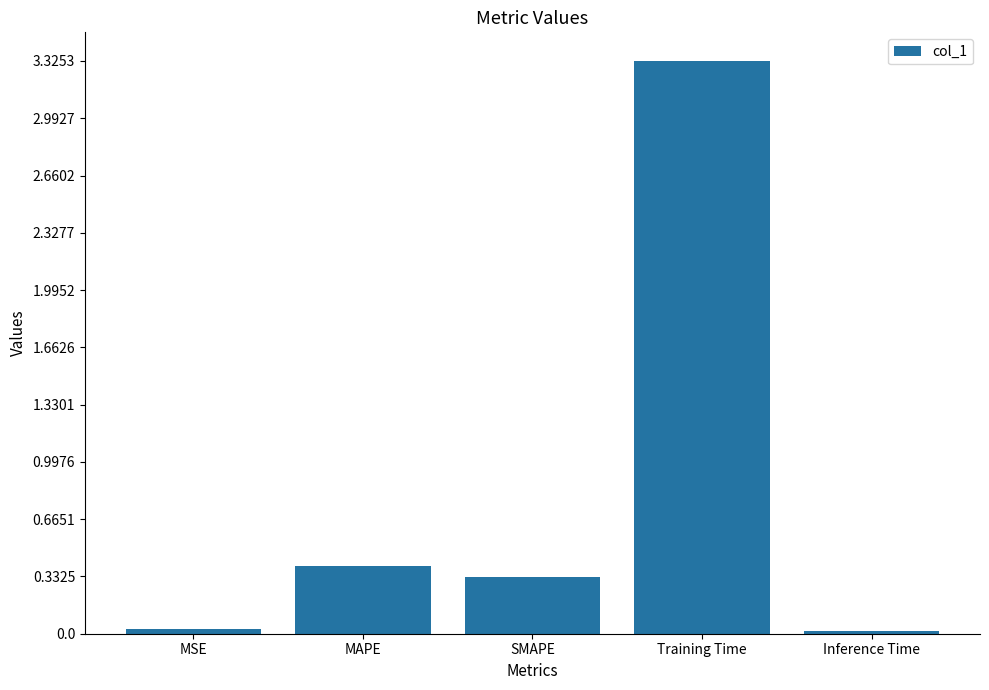

Count the number of data series in this chart.

1